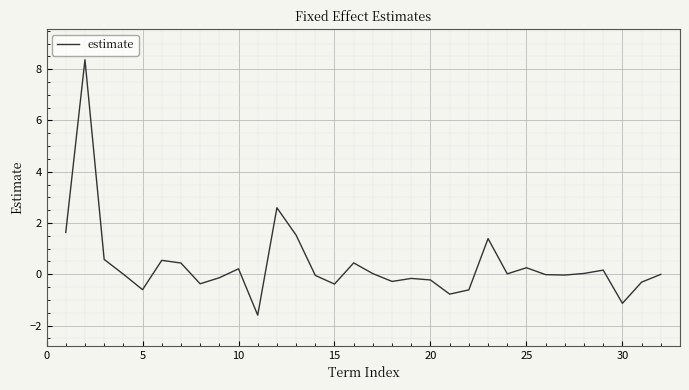

What is the greatest value displayed?

8.4